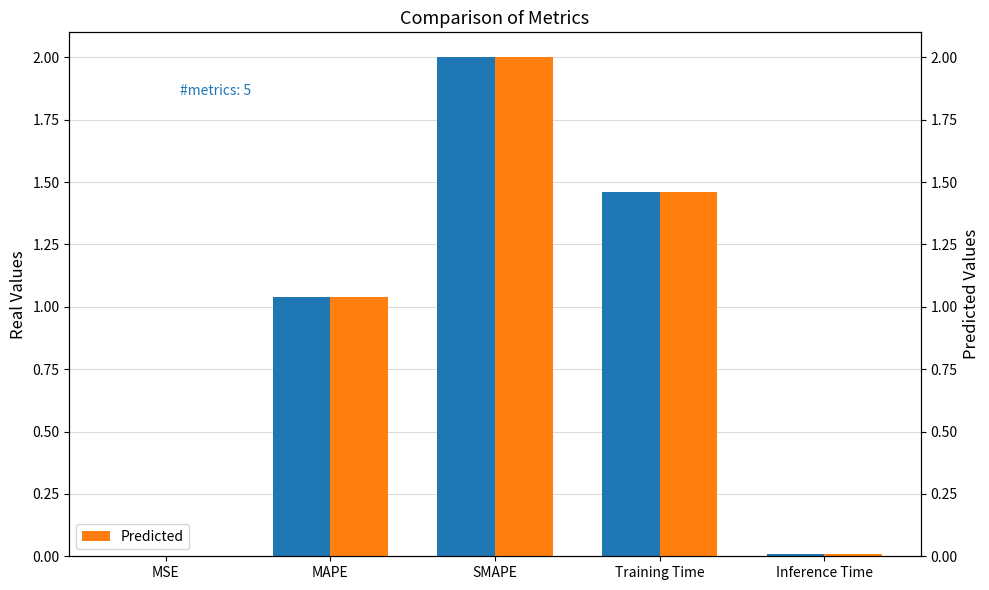

True or false: col_1 has a value of 0.0 at MSE.

True